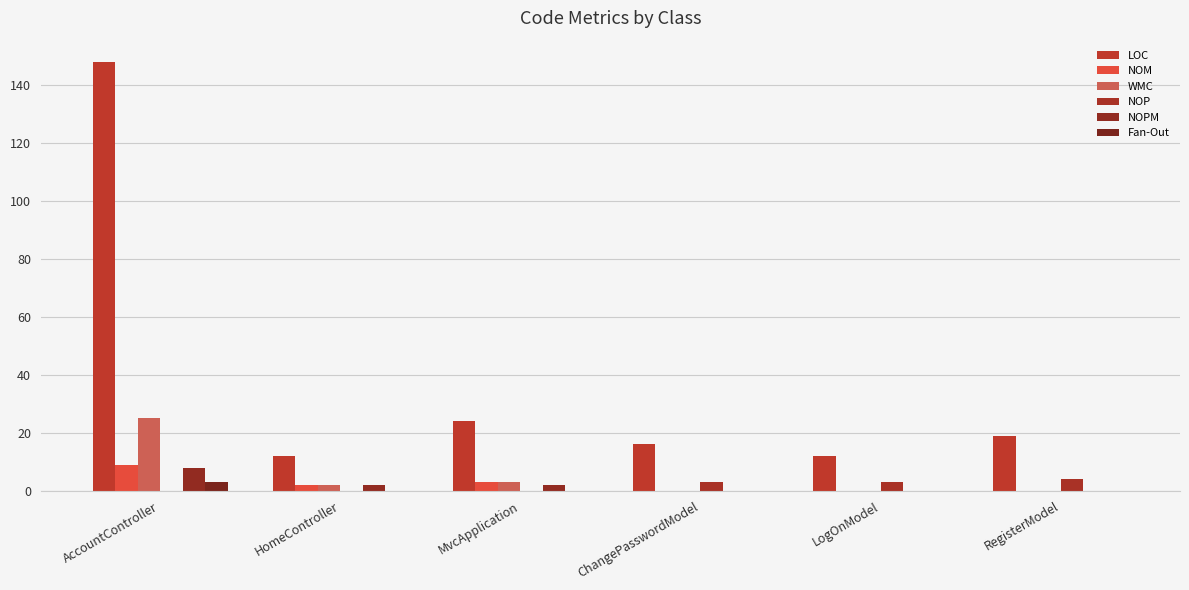

Which has a higher value, ChangePasswordModel or MvcApplication?

MvcApplication